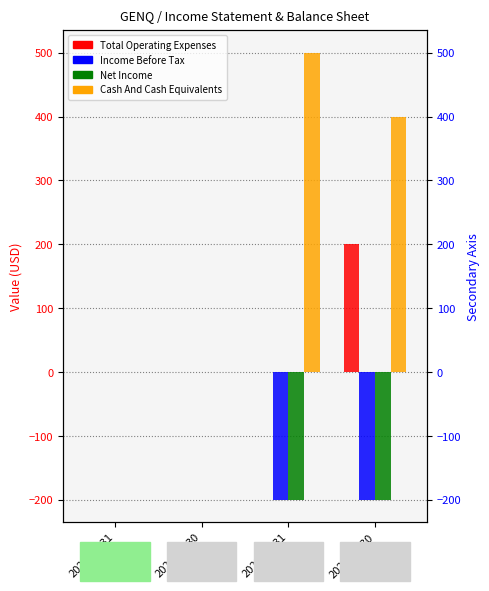

Rank the series by their maximum value, from highest to lowest.

Cash And Cash Equivalents, Total Operating Expenses, Income Before Tax, Net Income